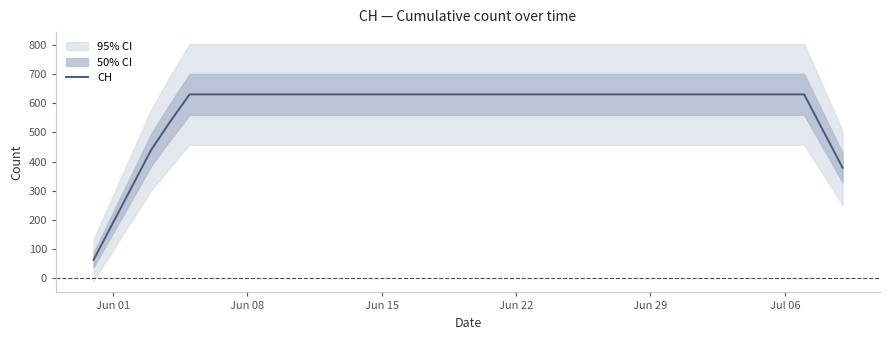

What is the minimum value for CH?

61.2